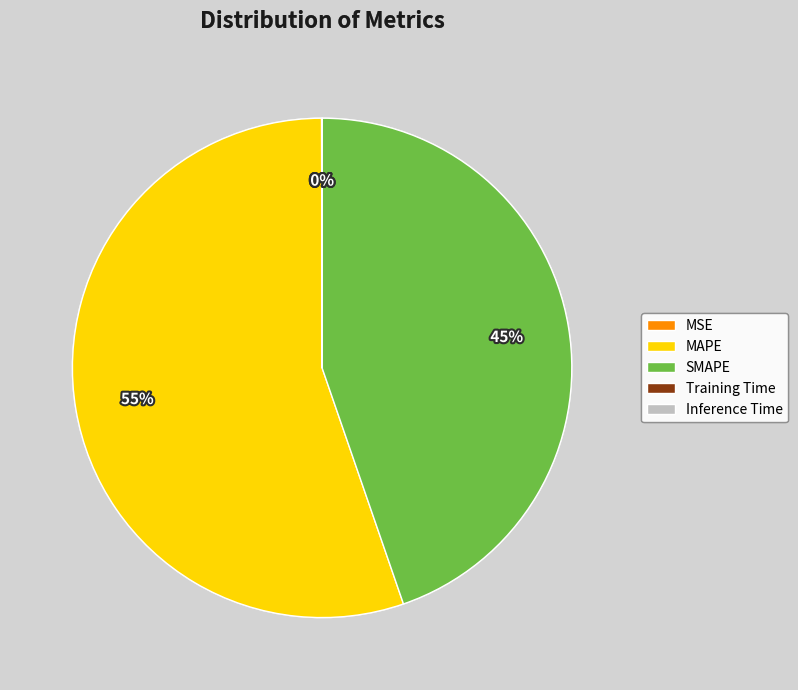

Is it true that MAPE is 62% of the pie?

False